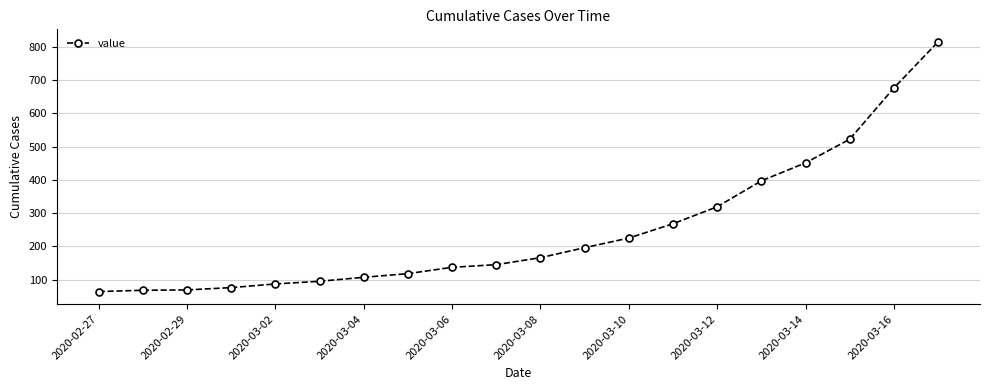

What is the difference between the second highest and minimum values?

612